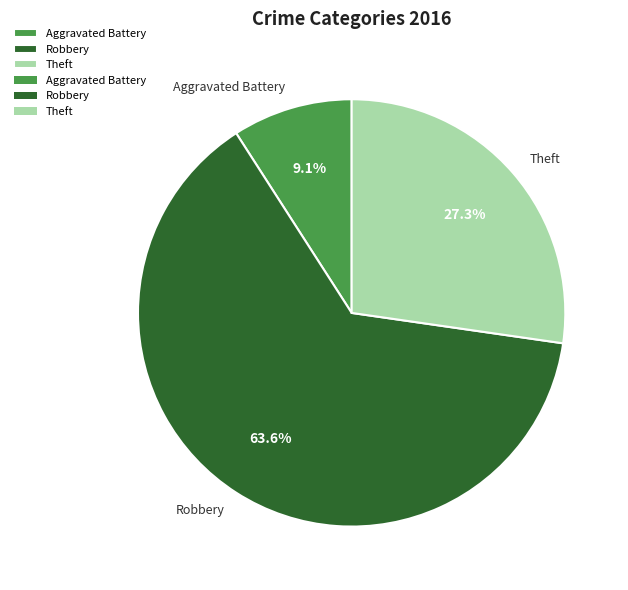

Which has a higher value, Aggravated Battery or Theft?

Theft